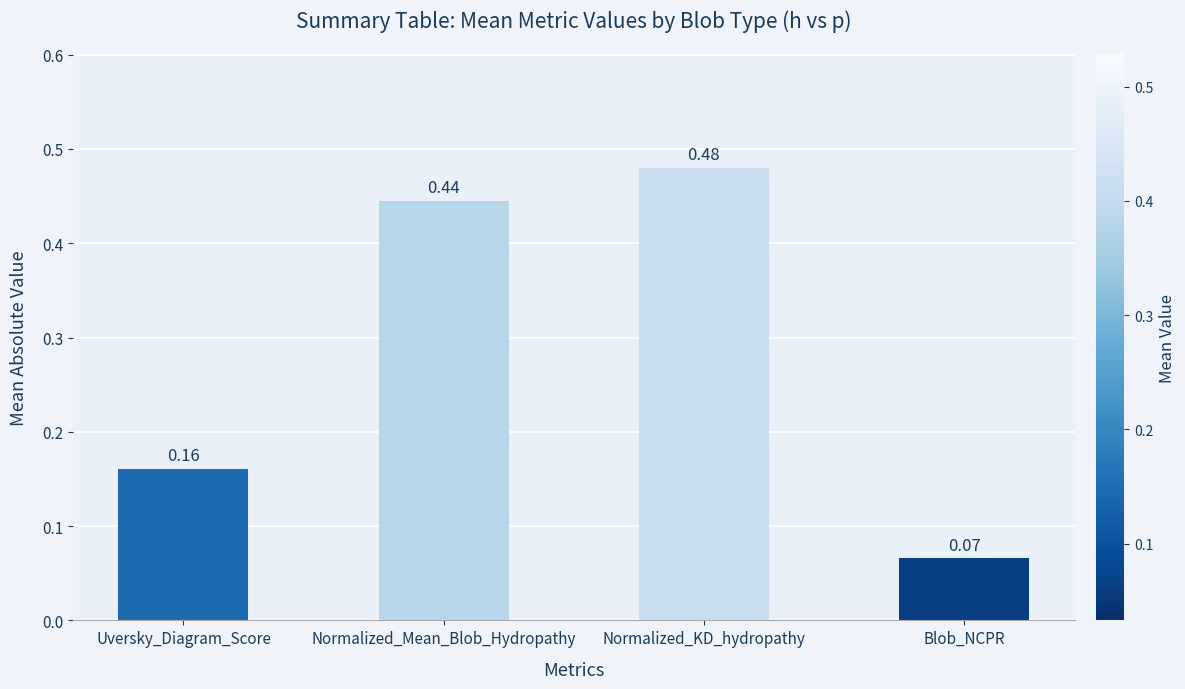

Which label corresponds to the smallest value in the chart?

Blob_NCPR